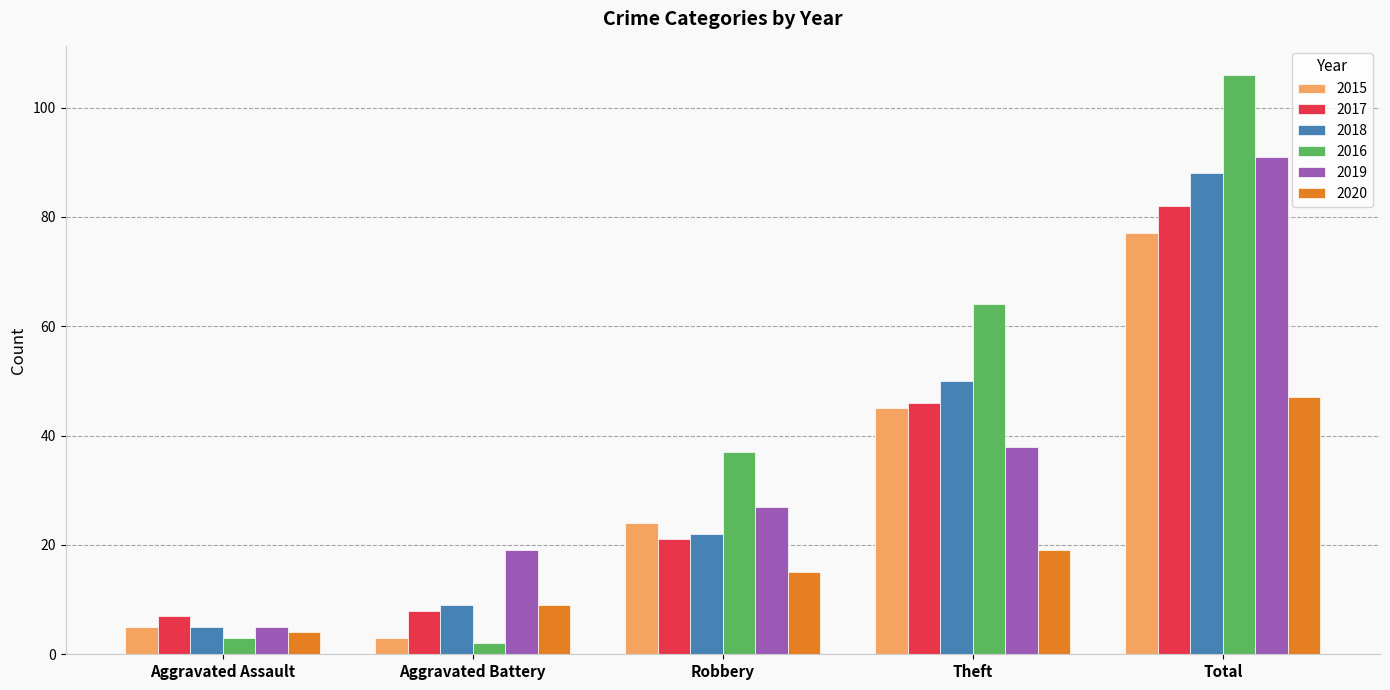

What is the label of the 3rd bar from the left?

Robbery